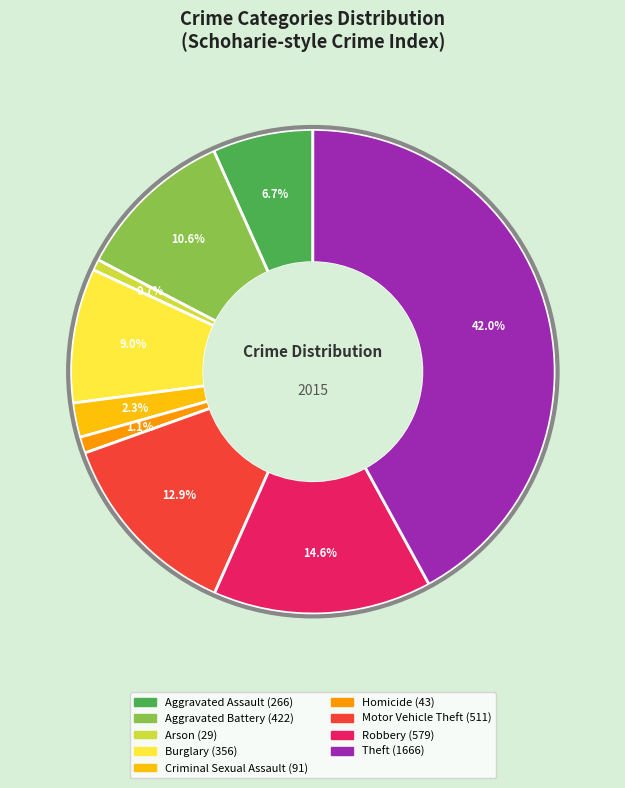

What percentage is NOT represented by Aggravated Assault?

93.3%